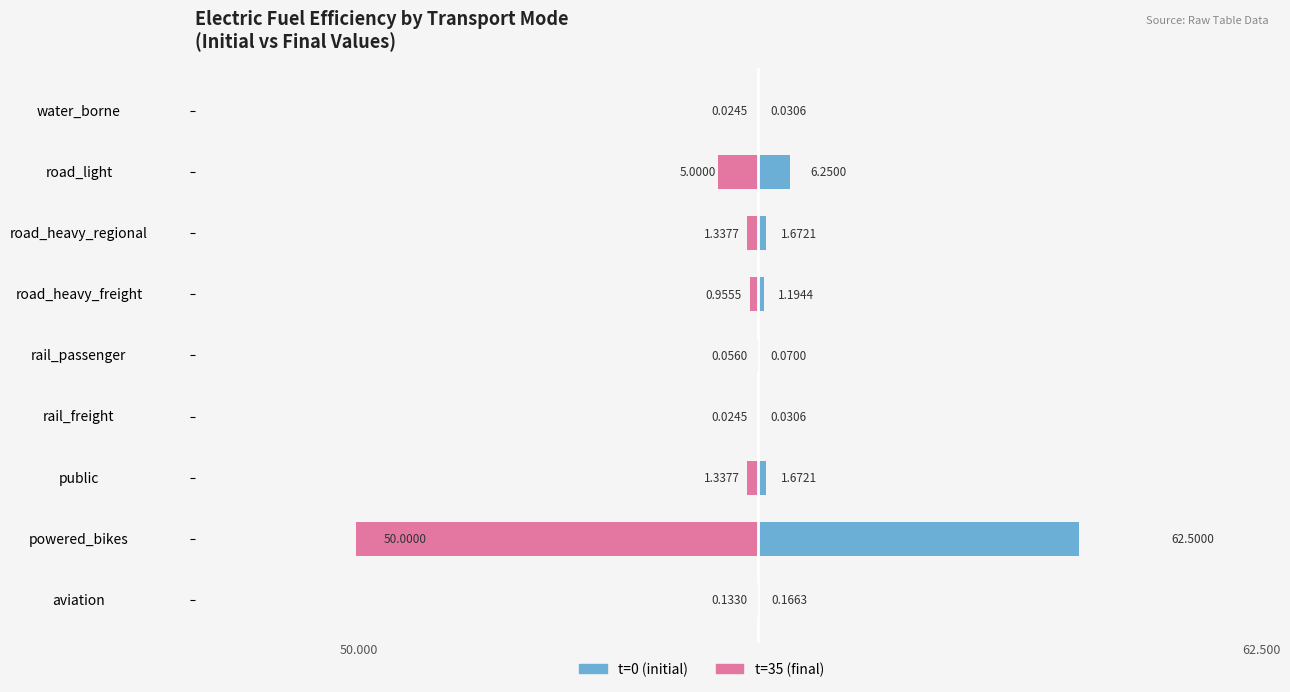

What are all the series names shown in the legend?

t=0 (initial), t=35 (final)